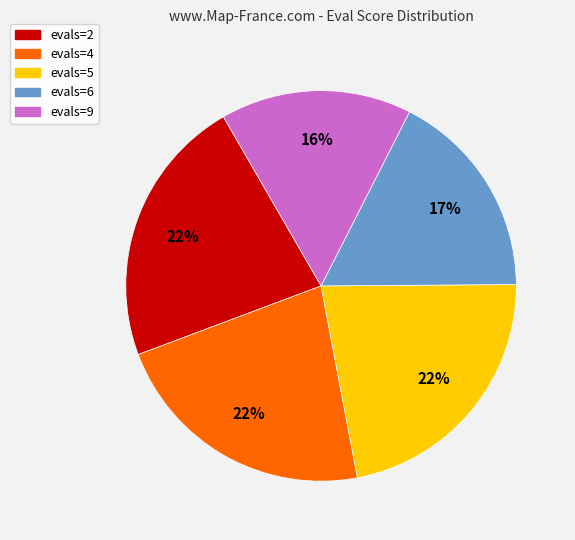

To the nearest percent, what percentage of the pie is evals=4?

22%